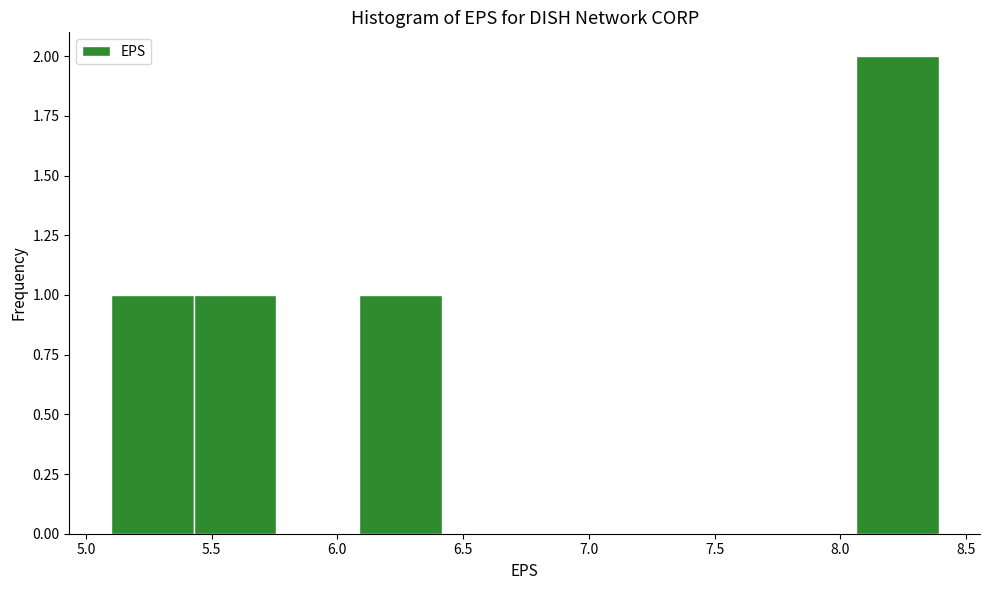

Reading left to right, list every bar in this chart as the range it spans on the x-axis followed by its height. Neither the bar edges nor the heights are printed on the chart, so give them approximately, as read against the axes.

5.10 to 5.45: 1
5.45 to 5.75: 1
5.75 to 6.10: 0
6.10 to 6.40: 1
6.40 to 6.75: 0
6.75 to 7.05: 0
7.05 to 7.40: 0
7.40 to 7.75: 0
7.75 to 8.05: 0
8.05 to 8.40: 2